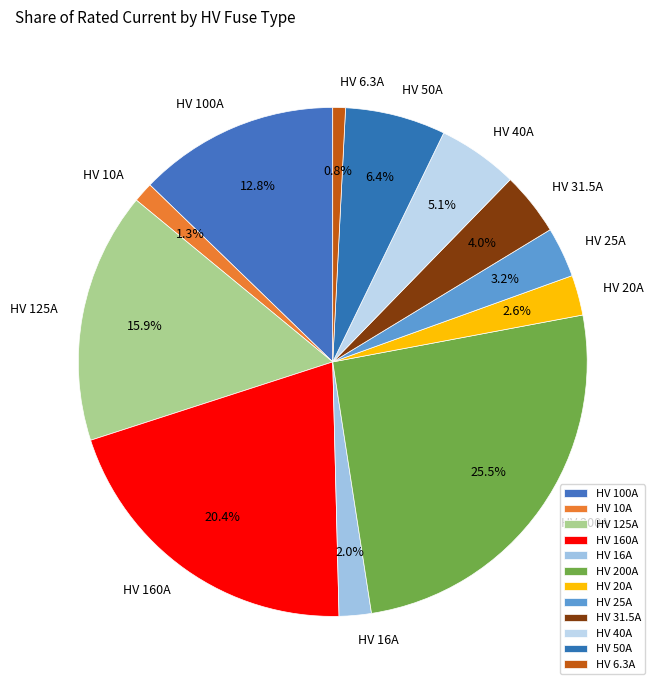

Approximately how many times larger is the value at HV 100A compared to HV 6.3A?

15.9